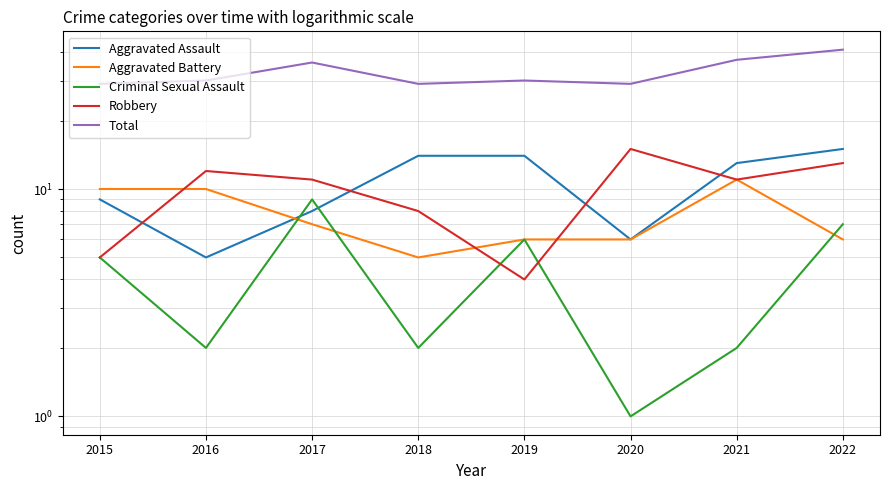

At which label is Aggravated Assault closest to 10?

2015